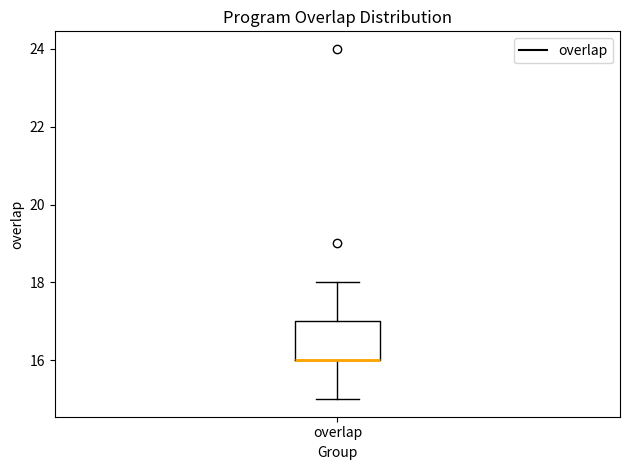

Transcribe this box plot: give where the median line is, the range the box spans, and where the two whiskers end, as read against the y-axis. The values are not printed on the chart, so give them approximately, as read against the axis.

median 16 (drawn on the box's lower edge), box 16 to 17, whiskers 15 to 18